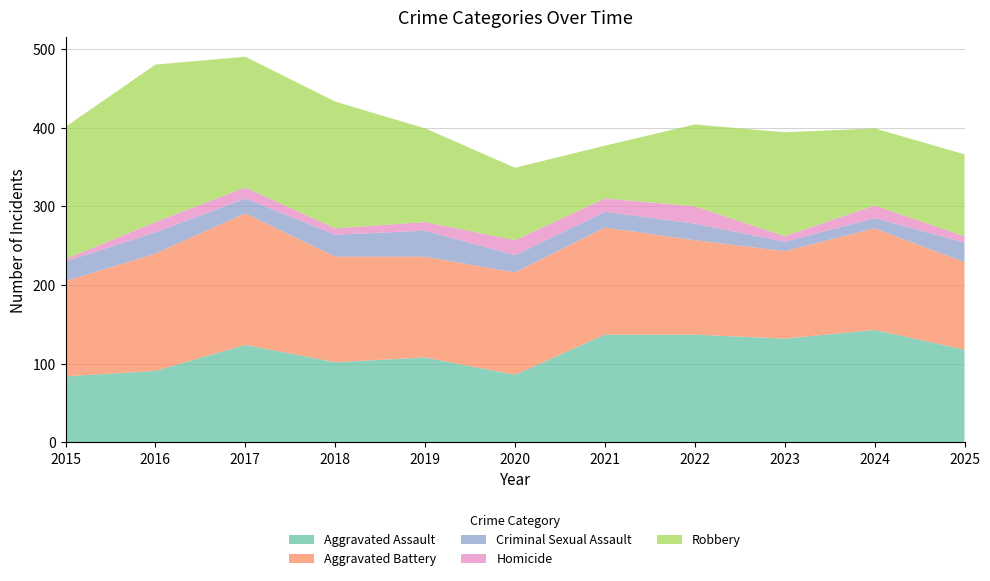

Reading left to right, extract all data points from this chart.

Aggravated Assault: 84	91	124	102	108	86	137	137	132	143	118
Aggravated Battery: 121	149	167	134	128	130	136	120	111	129	111
Criminal Sexual Assault: 25	27	19	28	33	22	20	21	12	13	25
Homicide: 3	13	14	8	11	19	17	22	7	16	8
Robbery: 168	200	166	161	119	92	67	104	132	98	104